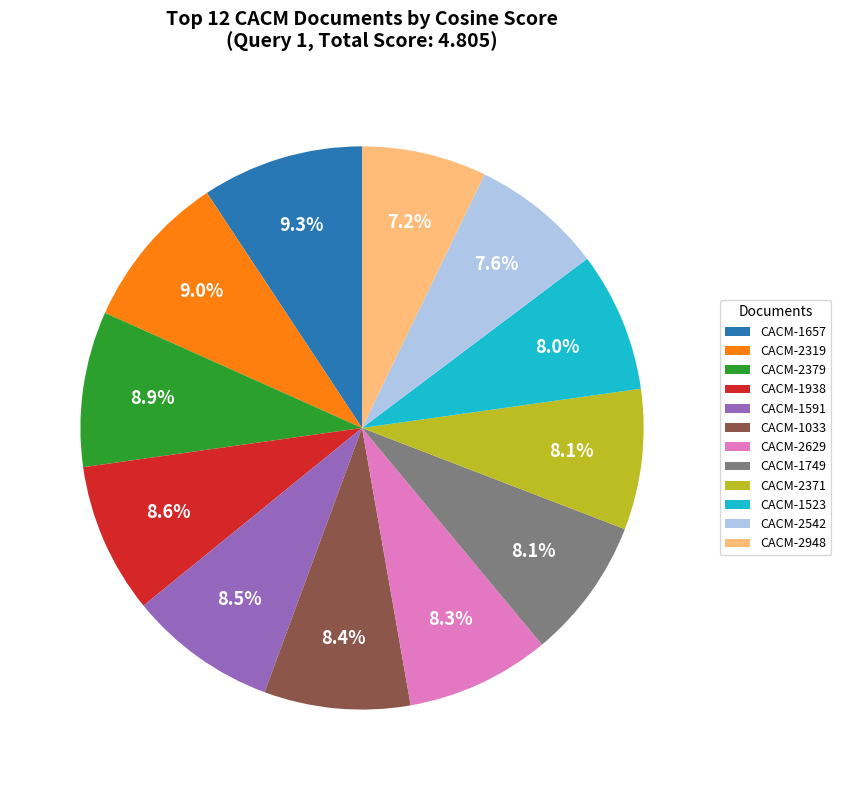

Between CACM-2319 and CACM-2629, which is larger?

CACM-2319